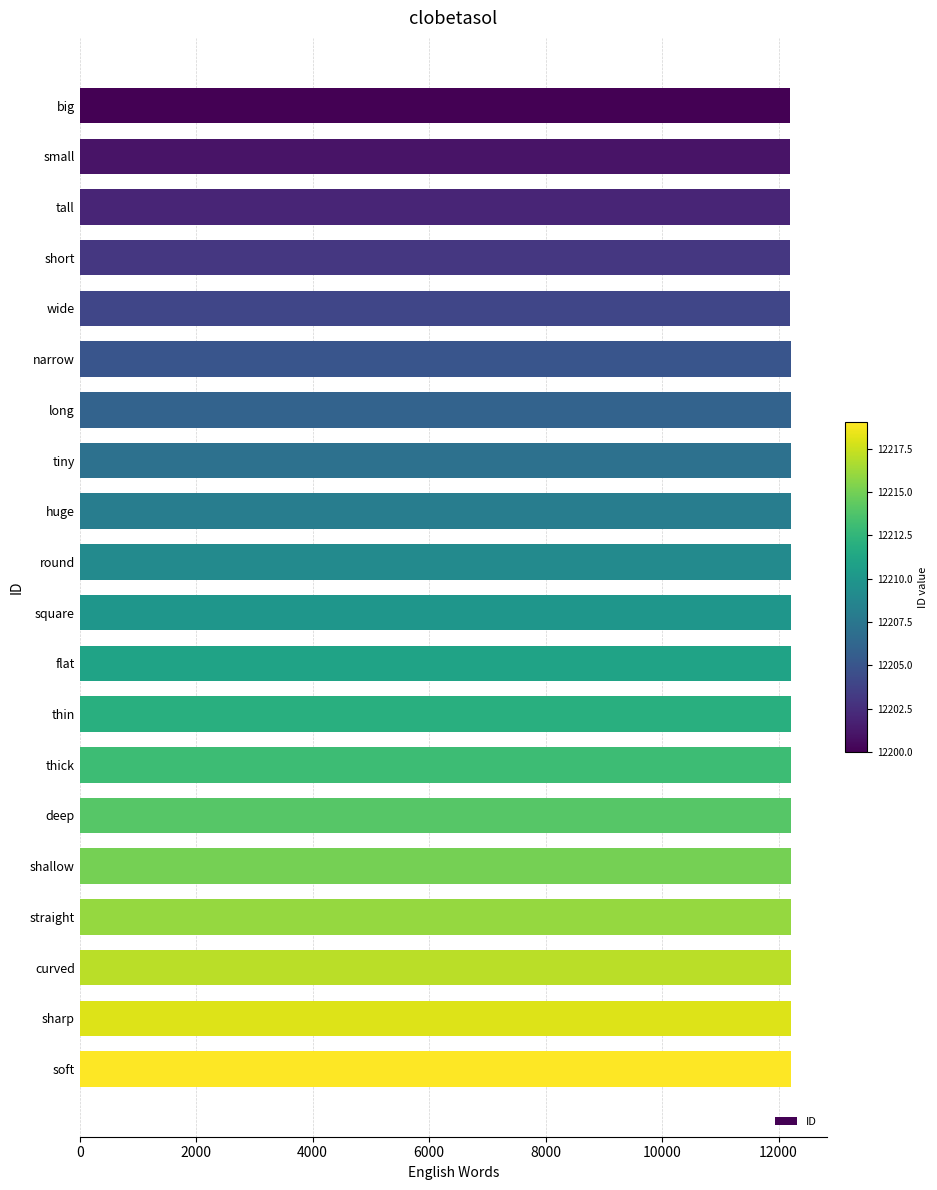

What is the label of the 11th bar from the top?

square